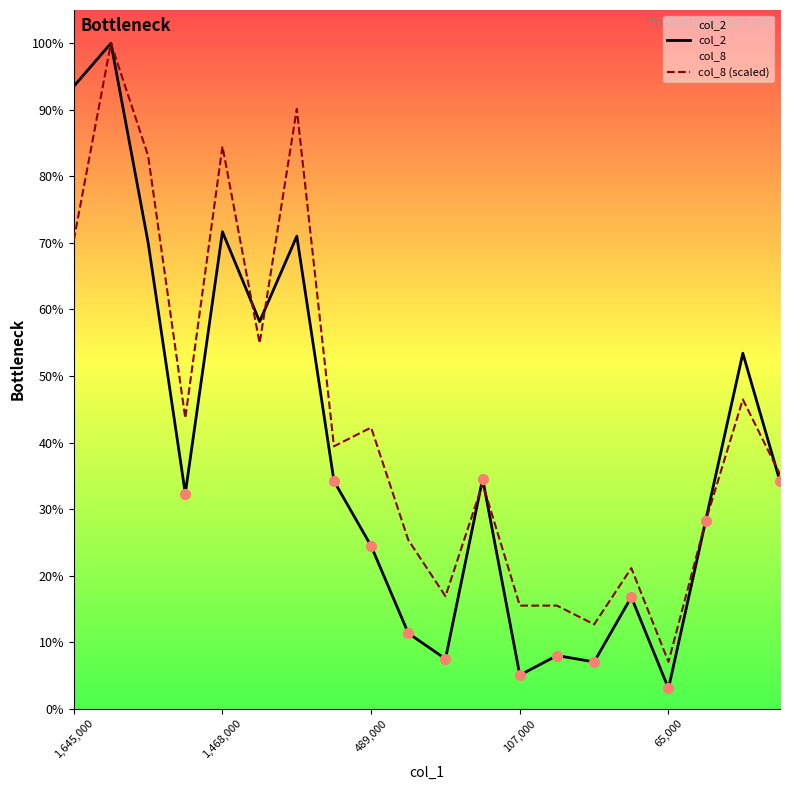

Is the value of col_8 (scaled) at 1,468,000 greater than the value of col_2 at 16?

Yes